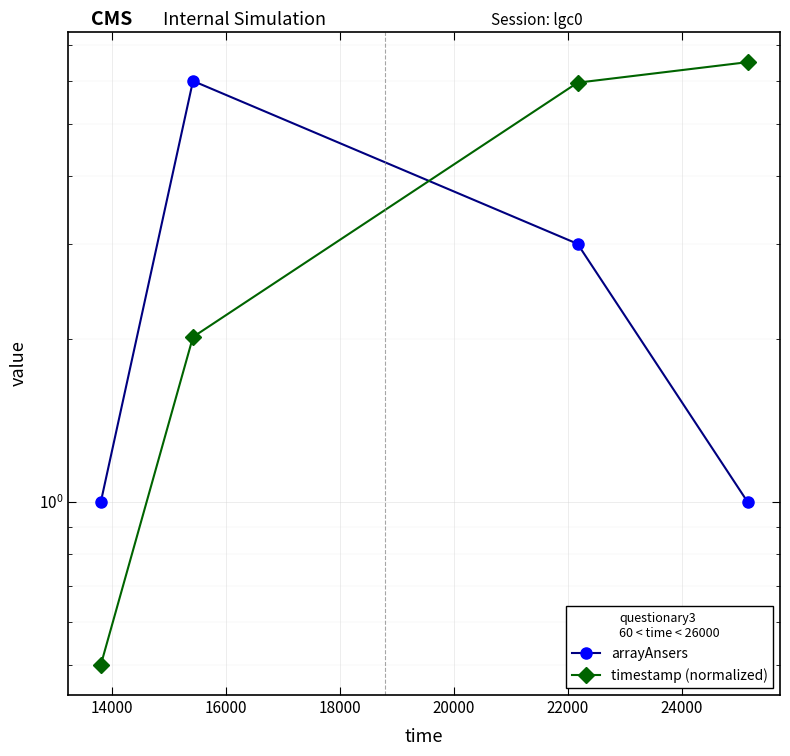

What is the minimum value shown in the chart?

0.5